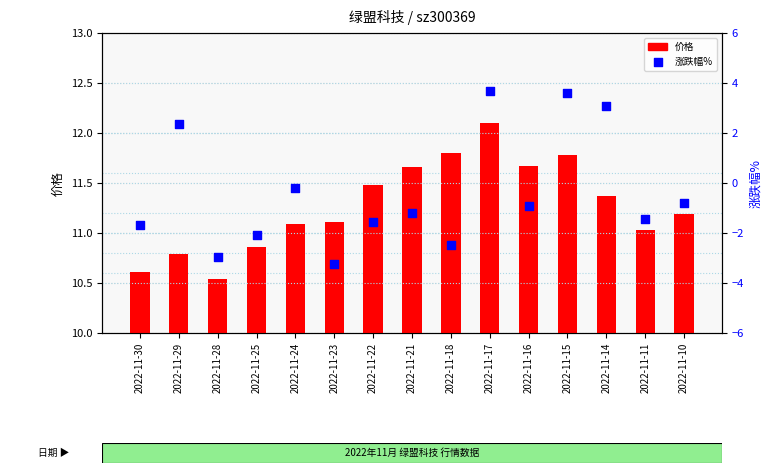

Which series contains the highest Y value?

价格